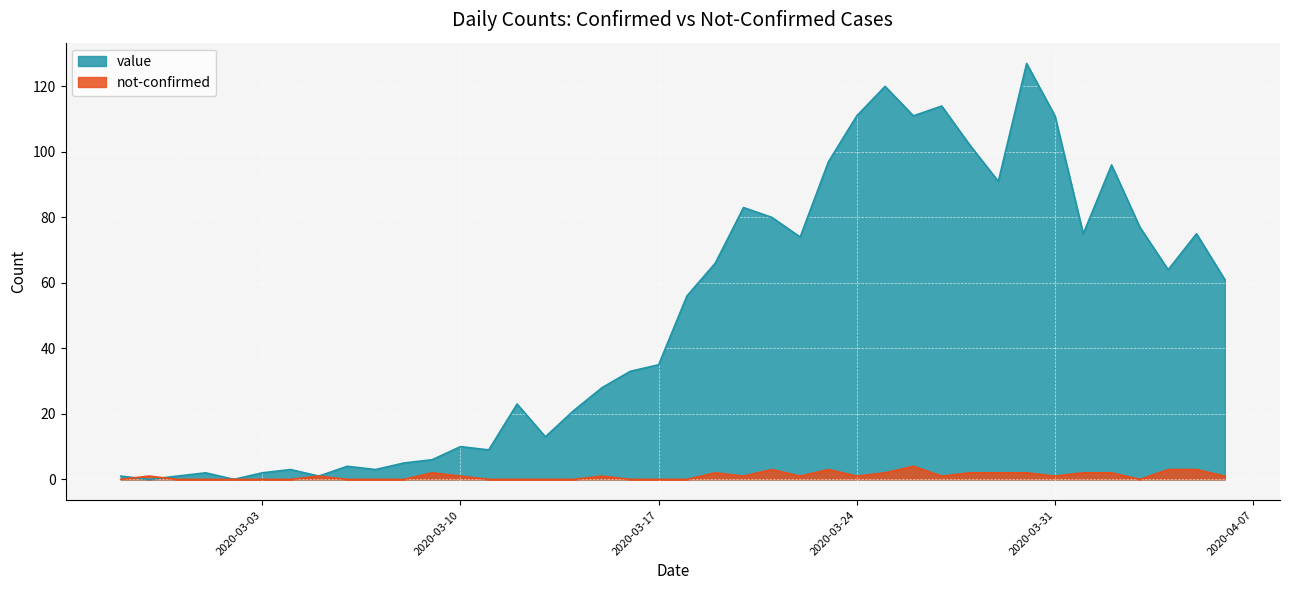

How many data points does each series have?

40